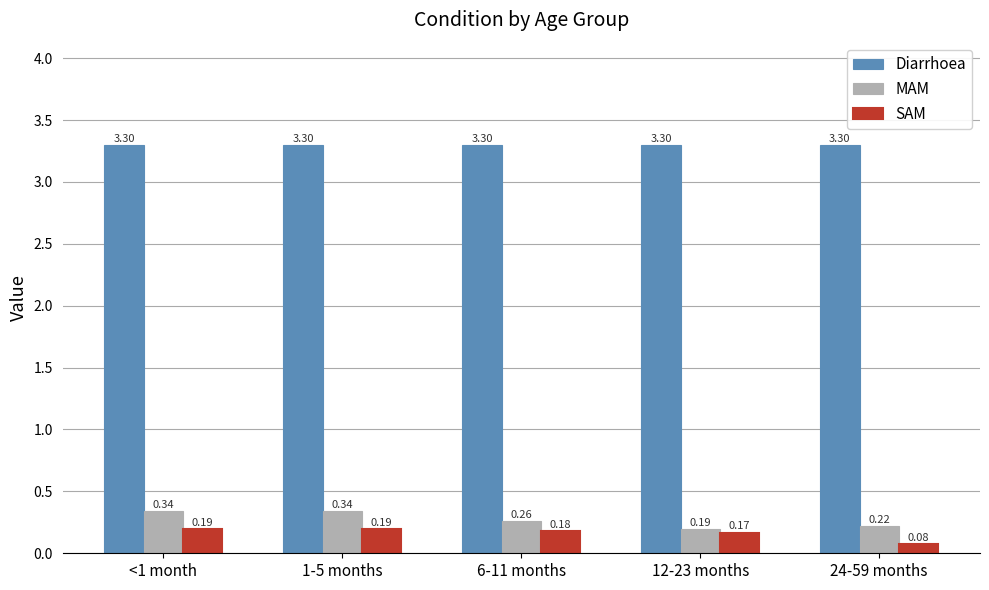

Rank the series by their maximum value, from highest to lowest.

Diarrhoea, MAM, SAM